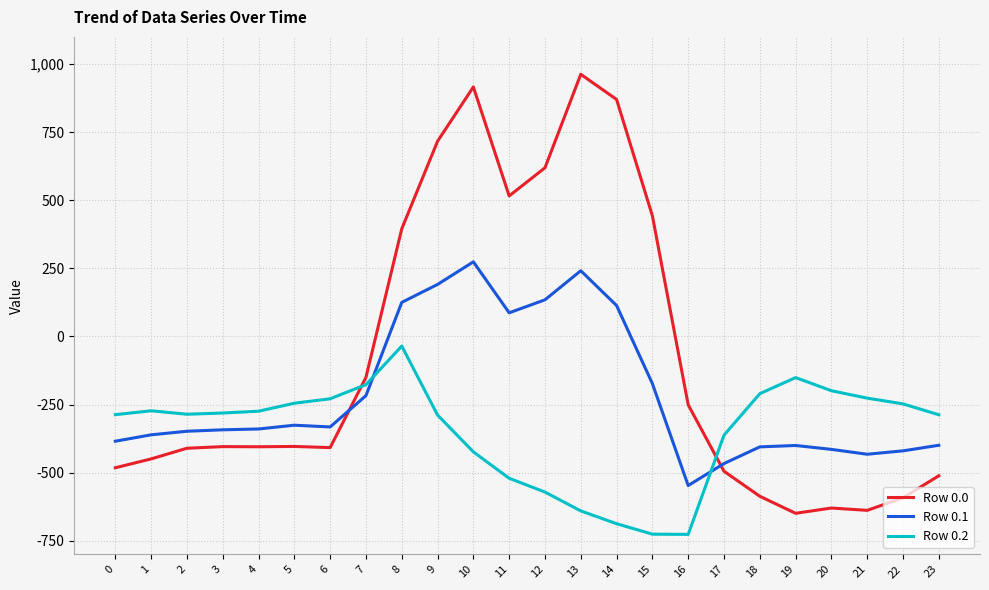

Where do Row 0.1 and Row 0.0 first cross each other?

6 and 7